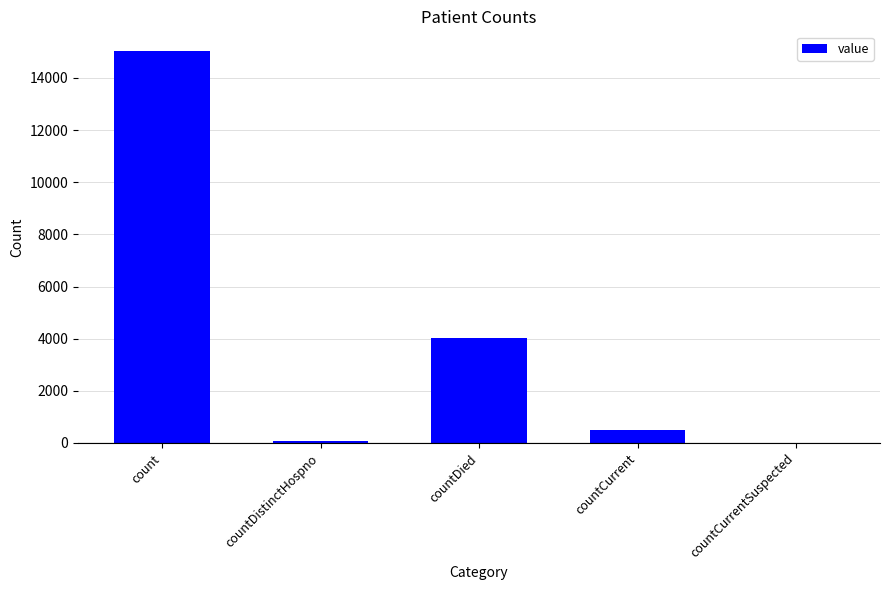

Which has a higher value, count or countCurrent?

count